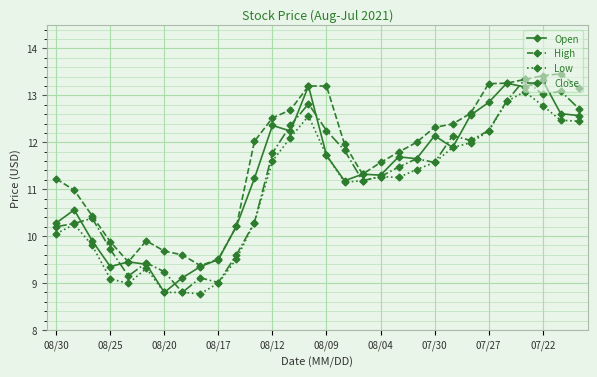

True or false: Low and High cross at least once.

False